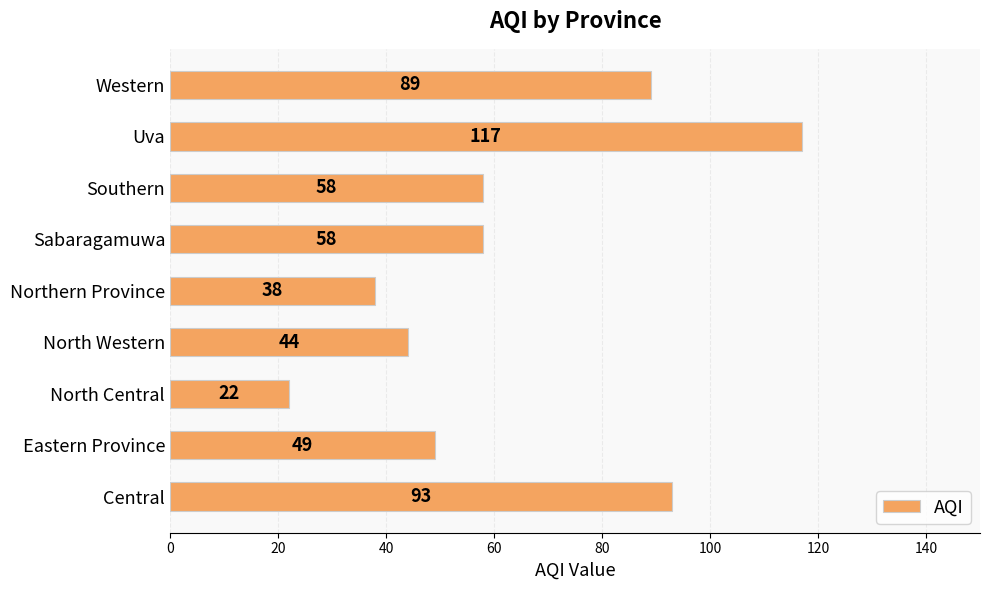

Reading bottom to top, extract all data points from this chart.

Central=93	Eastern Province=49	North Central=22	North Western=44	Northern Province=38	Sabaragamuwa=58	Southern=58	Uva=117	Western=89